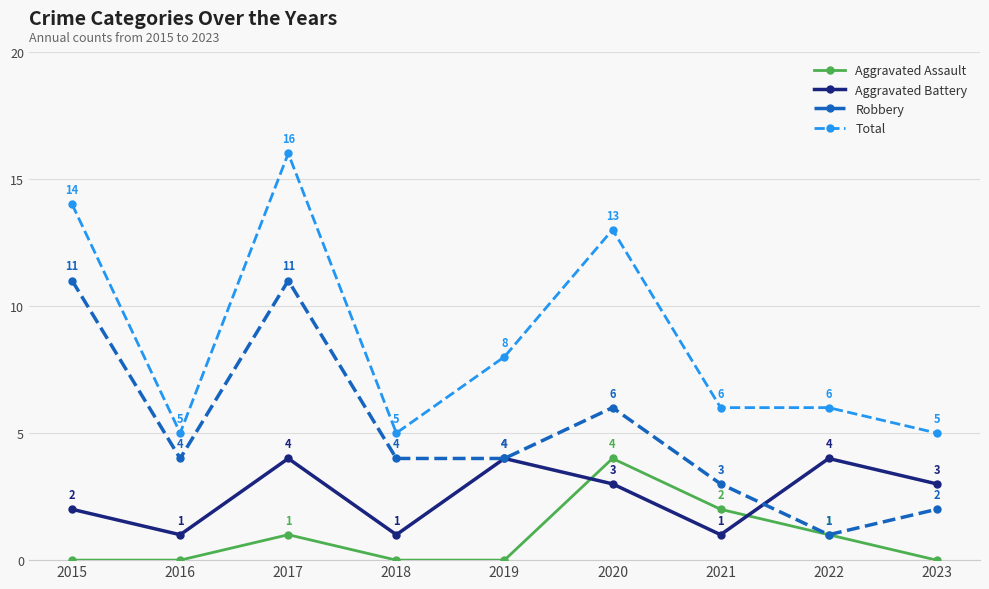

True or false: Aggravated Assault and Aggravated Battery cross at least once.

True